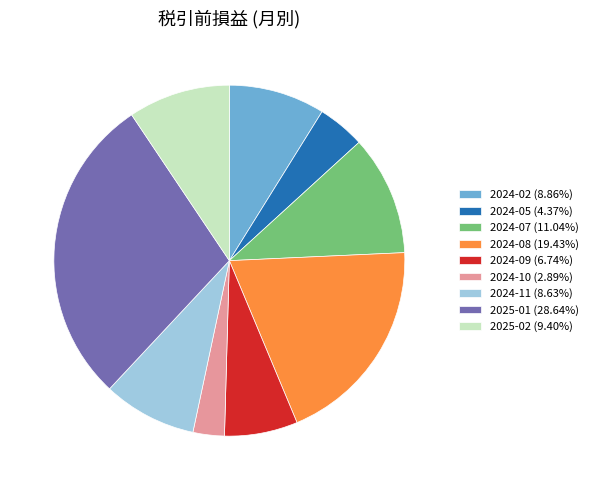

Does 2024-10 (2.89%) account for over 50% of the chart?

No